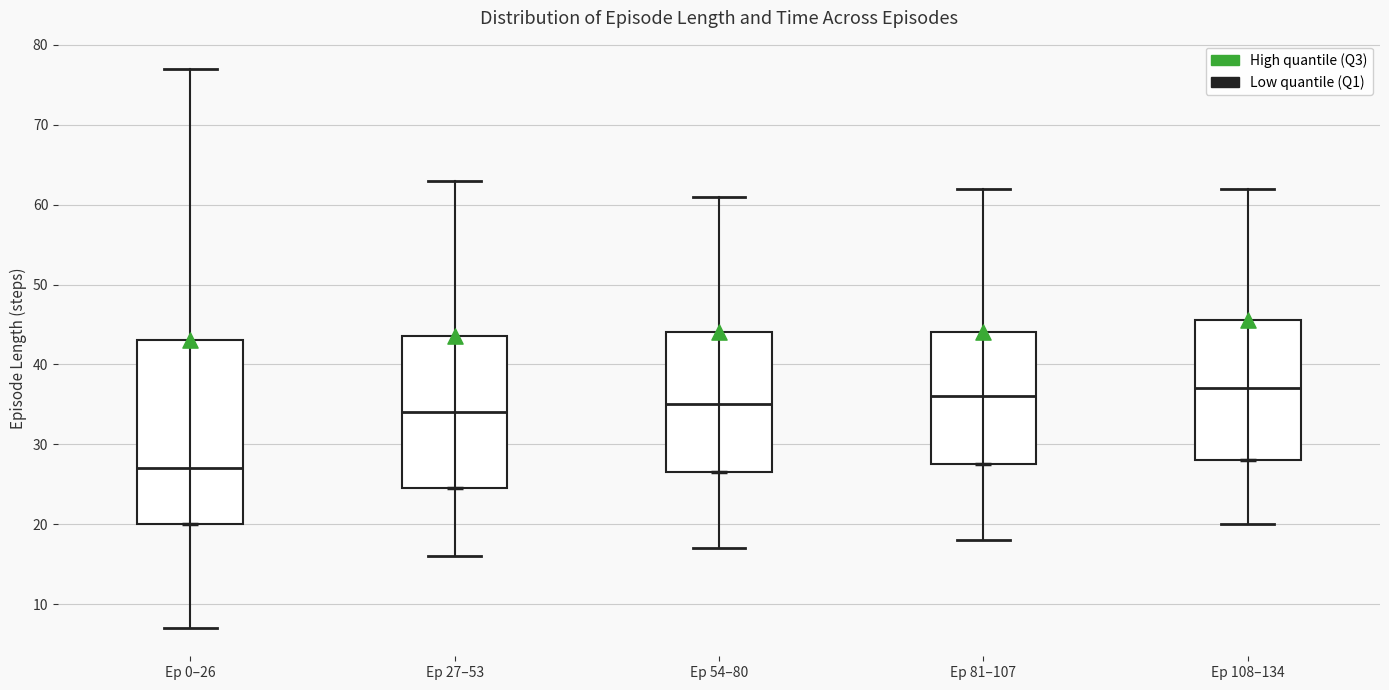

Reading left to right, read every box against the y-axis: the position of its median line, the range the box covers, and the ends of its whiskers. The values are not printed on the chart, so give them approximately, as read against the axis.

Ep 0–26: median 27, box 20 to 43, whiskers 7 to 77
Ep 27–53: median 34, box 25 to 44, whiskers 16 to 63
Ep 54–80: median 35, box 27 to 44, whiskers 17 to 61
Ep 81–107: median 36, box 28 to 44, whiskers 18 to 62
Ep 108–134: median 37, box 28 to 46, whiskers 20 to 62